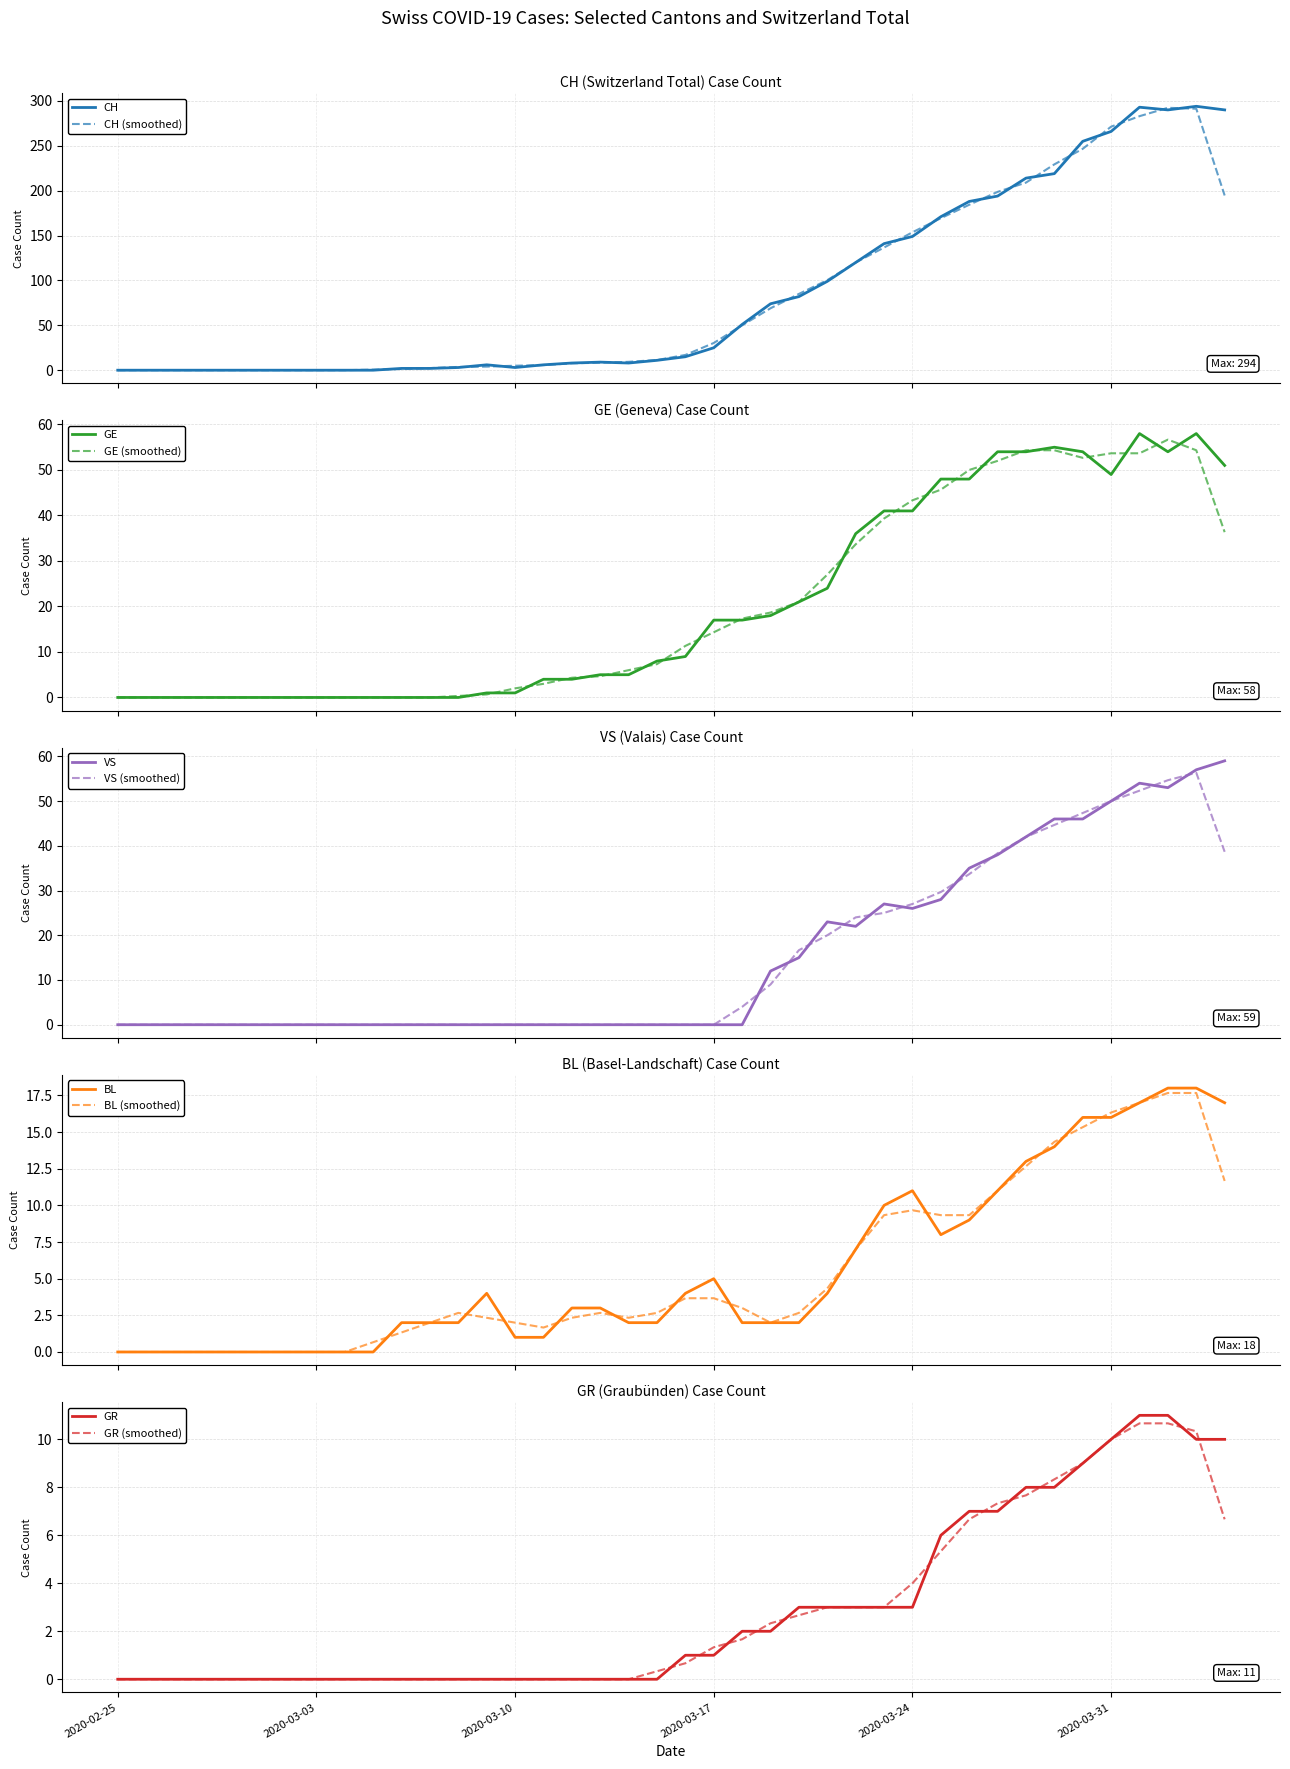

How many lines are shown in the chart?

5